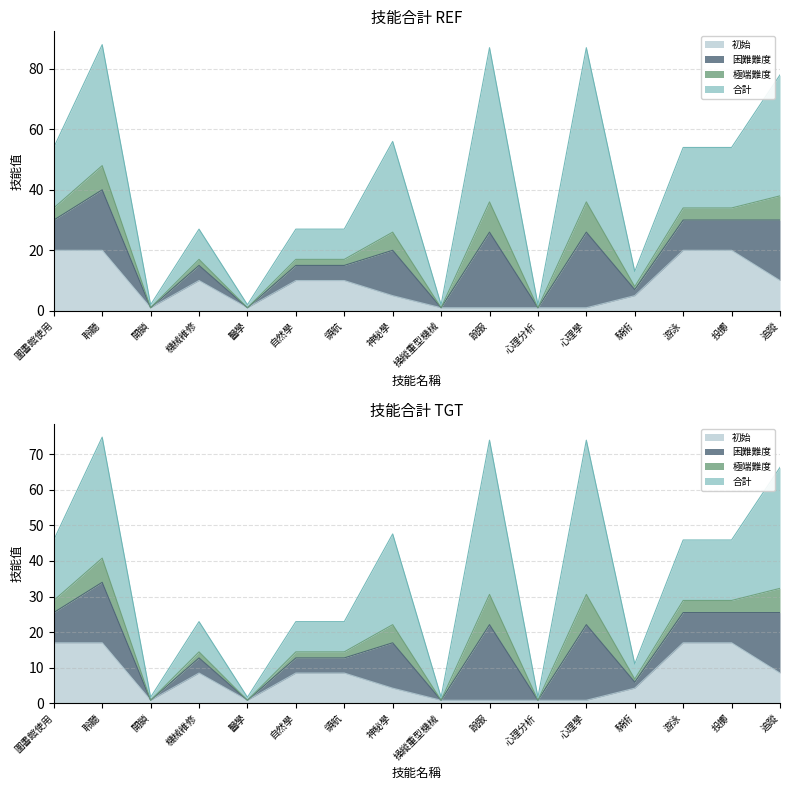

List the labels in order of 極端難度 value, largest first.

說服, 心理學, 聆聽, 追蹤, 神秘學, 圖書館使用, 游泳, 投擲, 機械維修, 自然學, 領航, 騎術, 開鎖, 醫學, 操縱重型機械, 心理分析